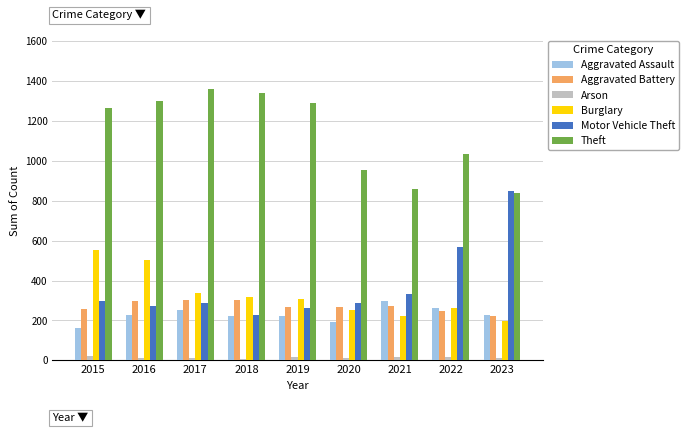

Is it true that Motor Vehicle Theft equals 225 at 2018?

True